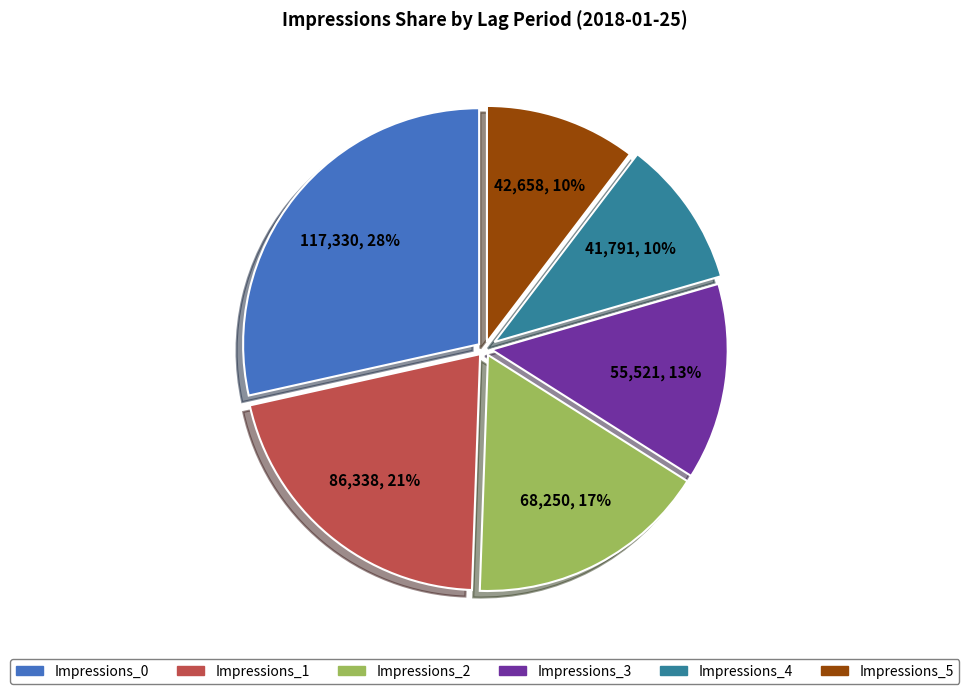

Count the number of slices in the pie.

6